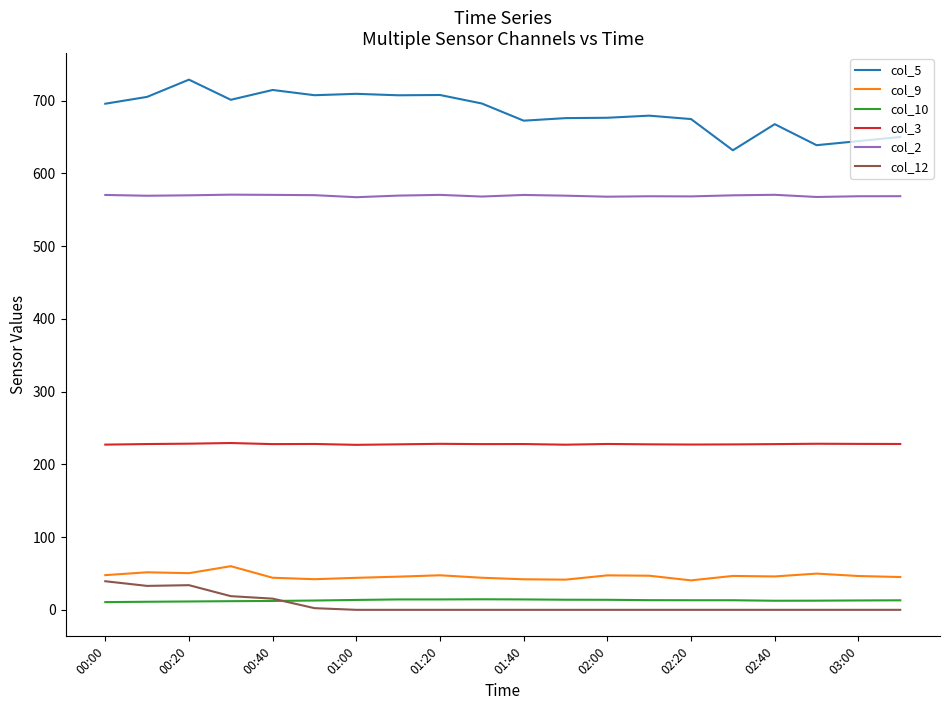

Which series has the largest total across all categories?

col_5